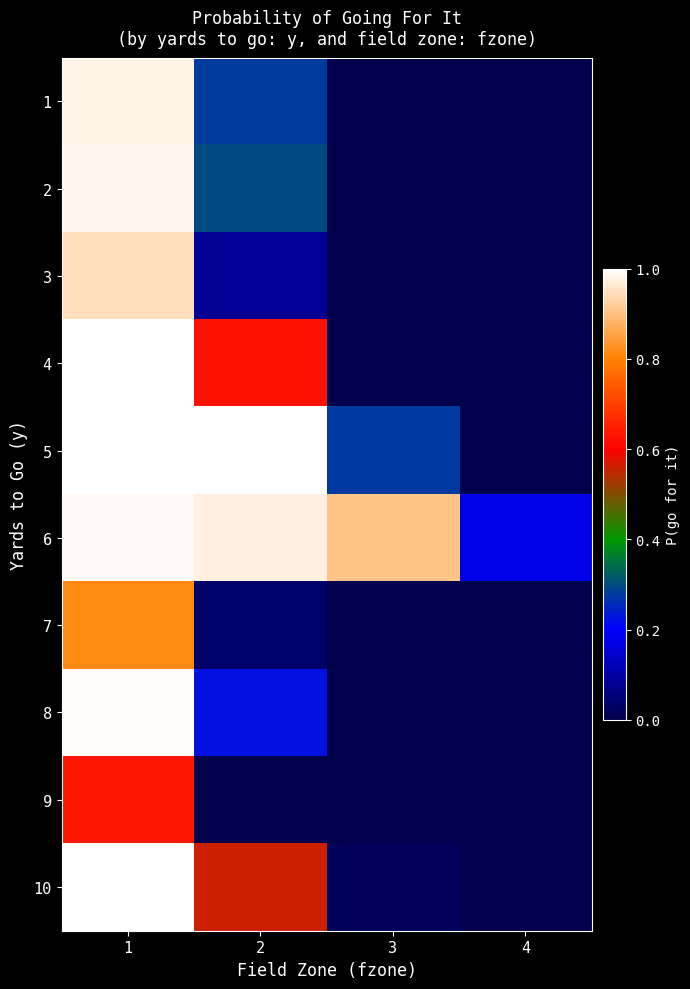

At which category does the chart reach its peak across all series?

1